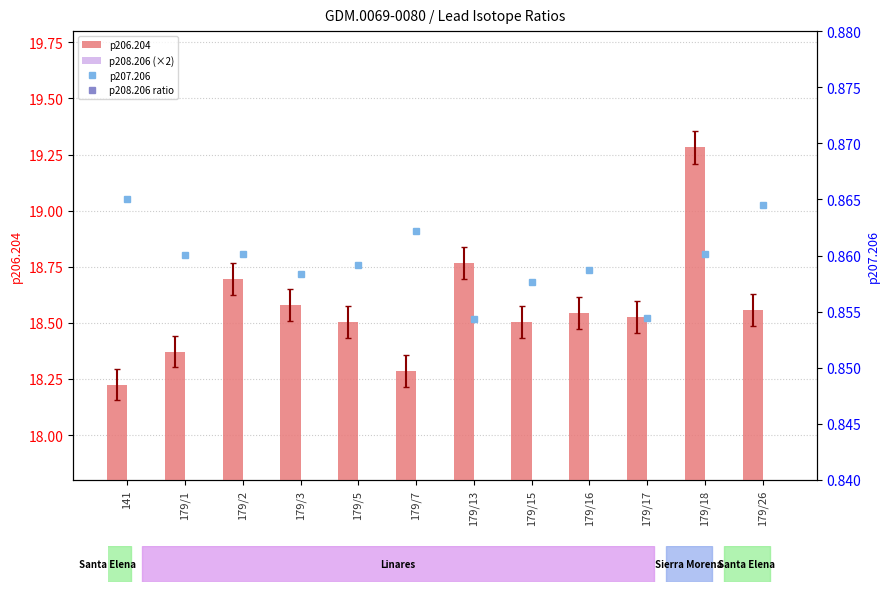

What is the value of the p208.206 ratio bar at the 1st from the left?

1.0